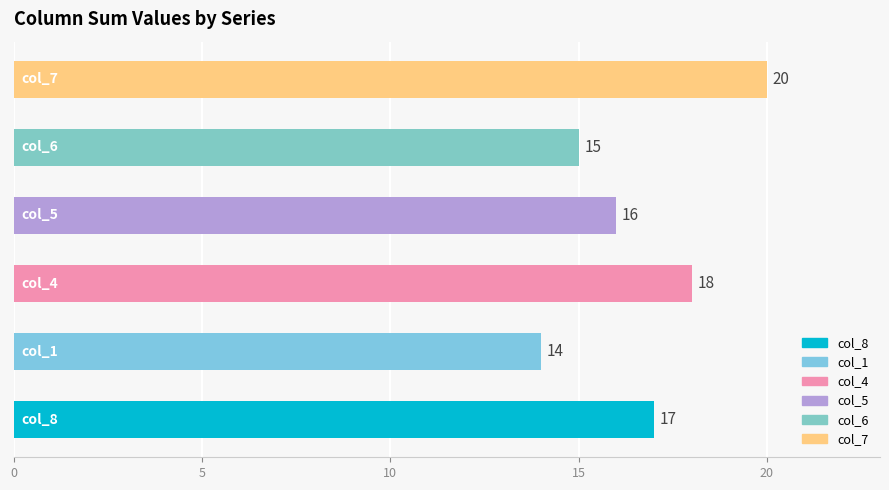

What is the difference between the second highest and second lowest values?

3